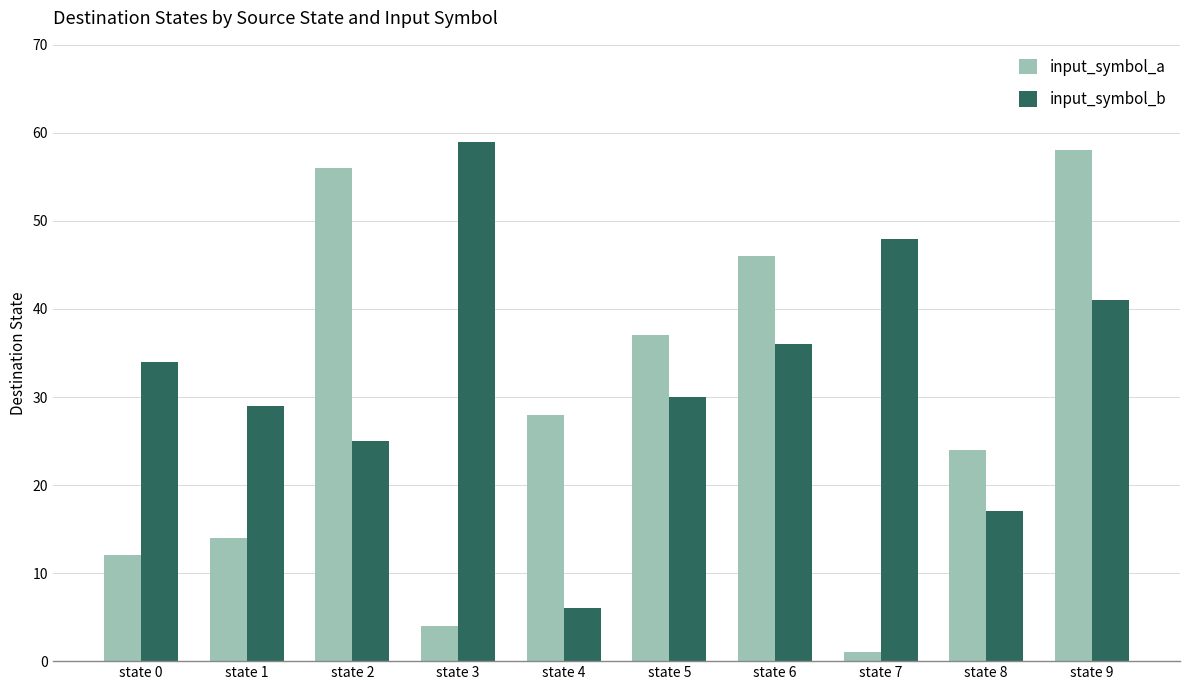

Rank the series at state 4 from highest to lowest value.

input_symbol_a, input_symbol_b